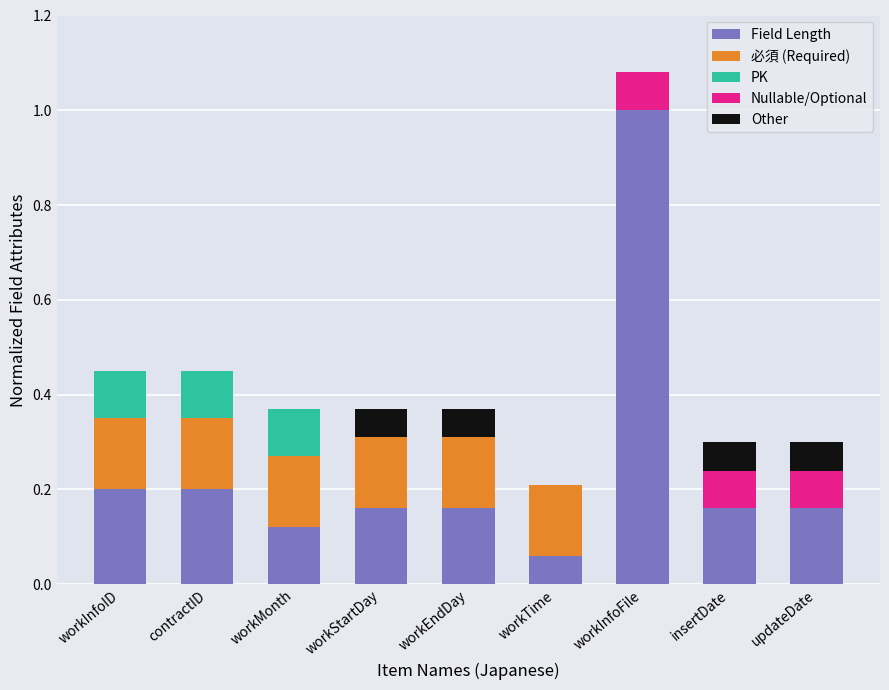

At which category is the sum across all series the highest?

workInfoFile